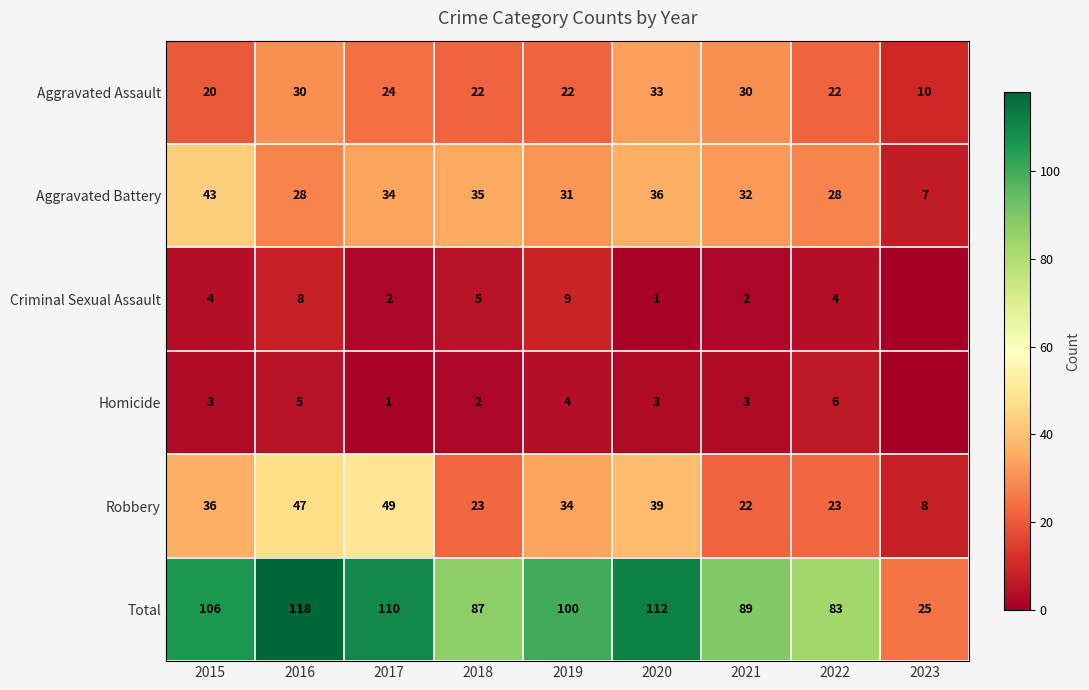

At which label does Total first exceed 100?

2015